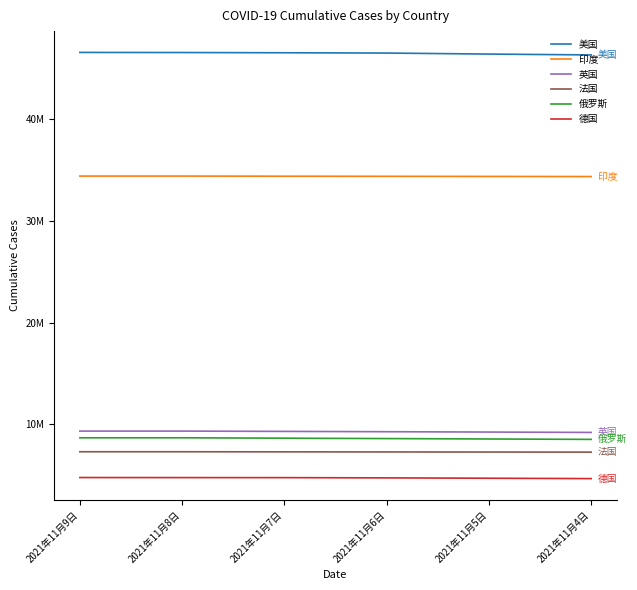

Which series has the largest total across all categories?

美国